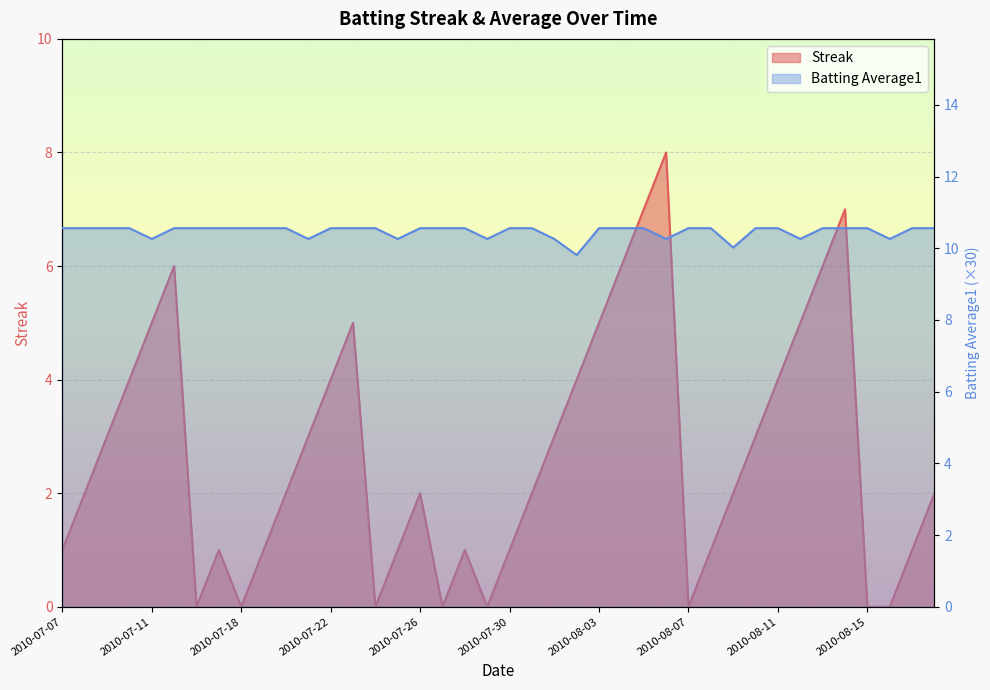

At which label does Streak reach its peak?

2010-08-06